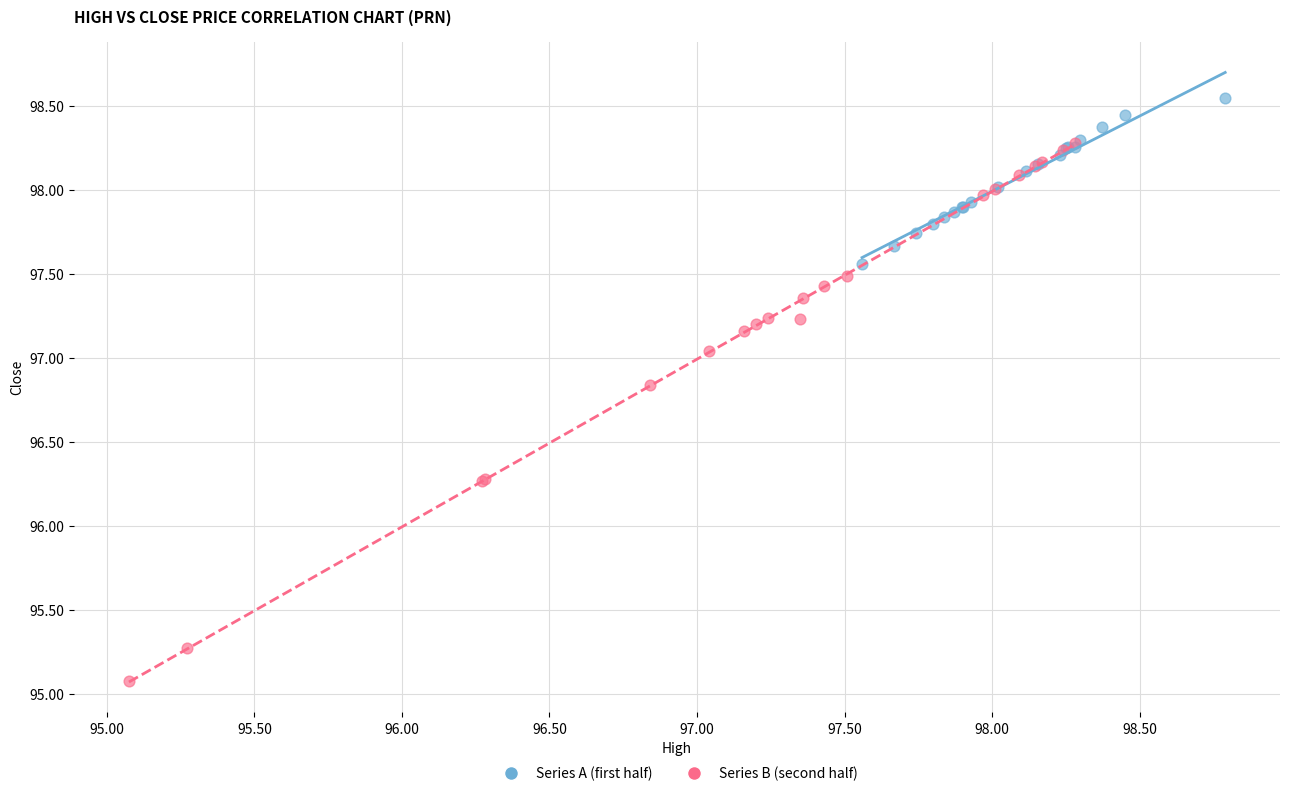

Which series contains the highest Y value?

Series A (first half)